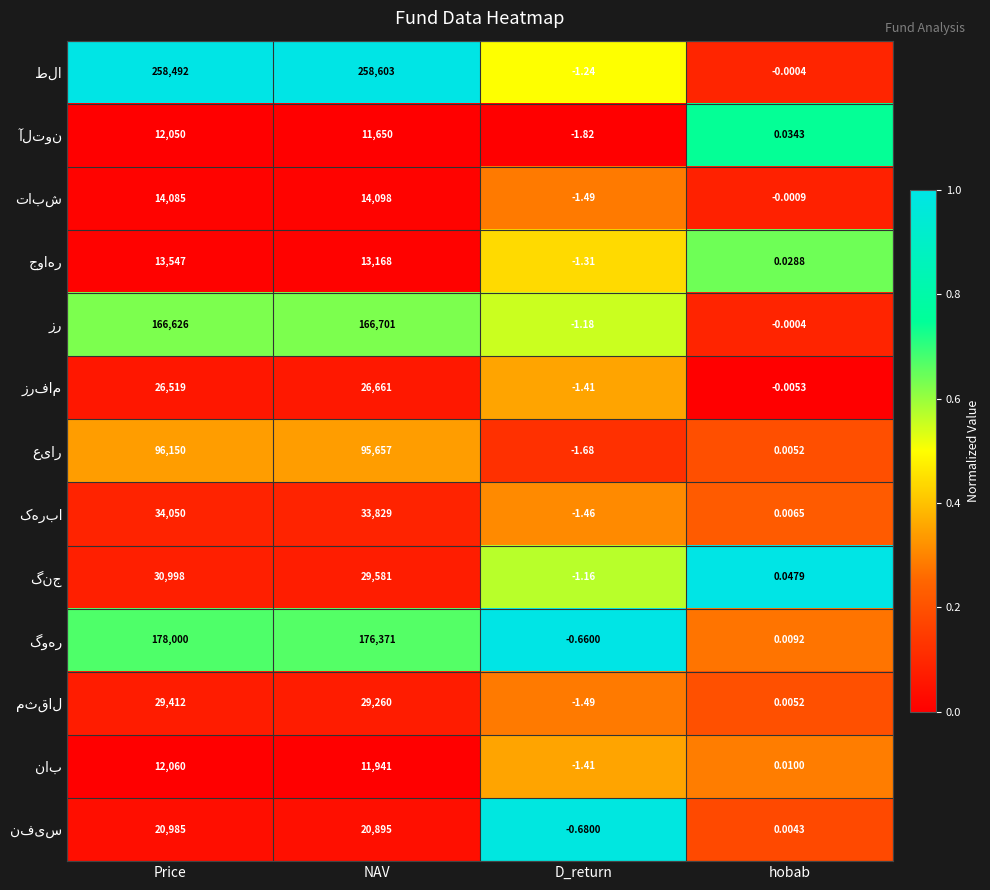

Which label corresponds to the smallest value in the chart?

D_return